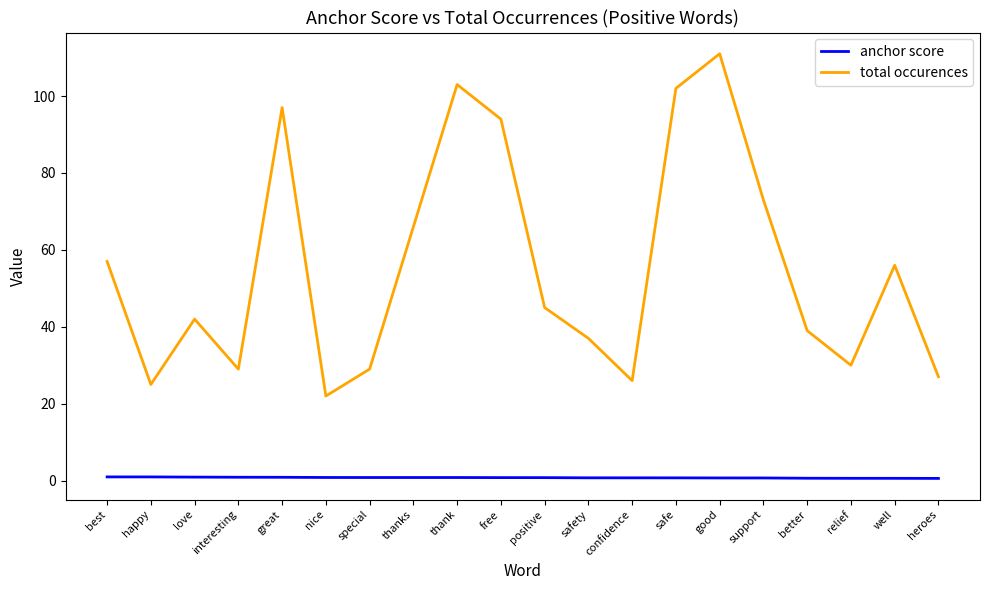

Is the value of anchor score at safety greater than the value of total occurences at safe?

No